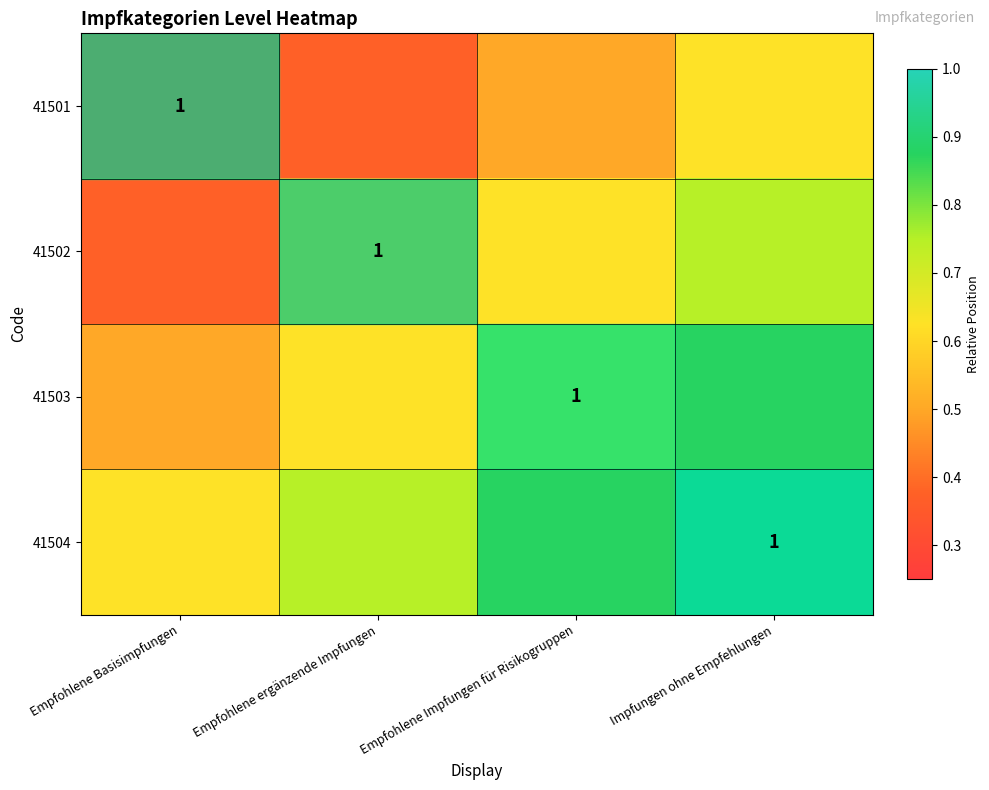

Is it true that 41502 equals 0.6 at Empfohlene Basisimpfungen?

False